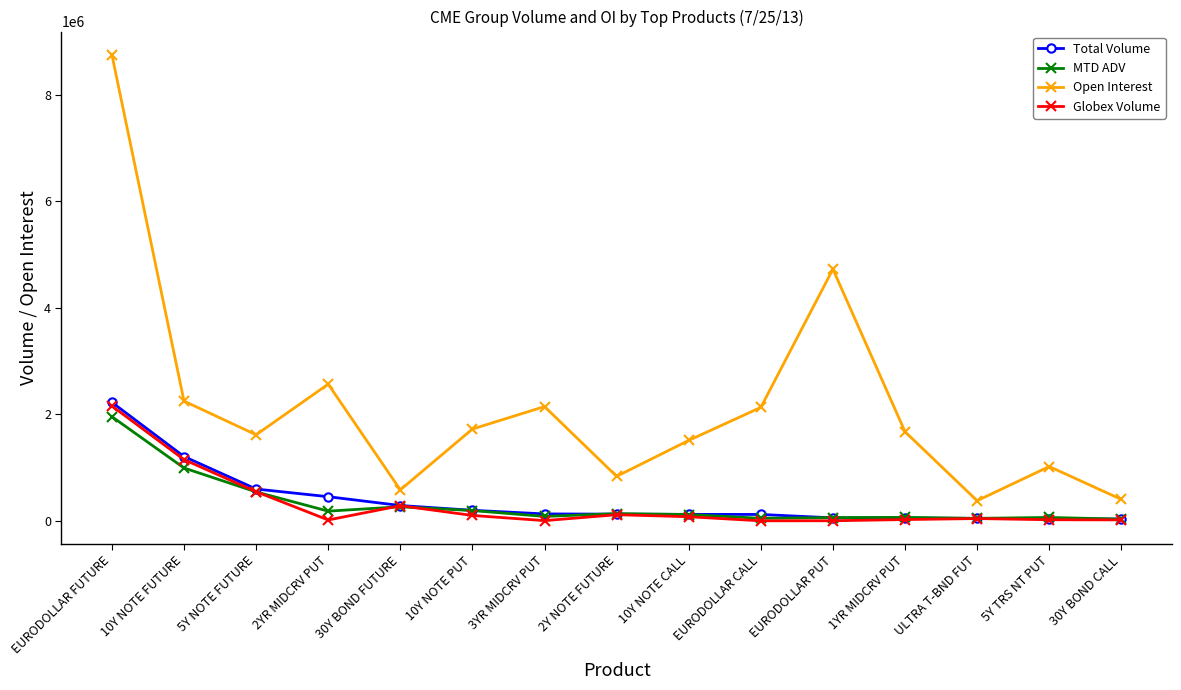

Which series has the widest spread of values?

Open Interest